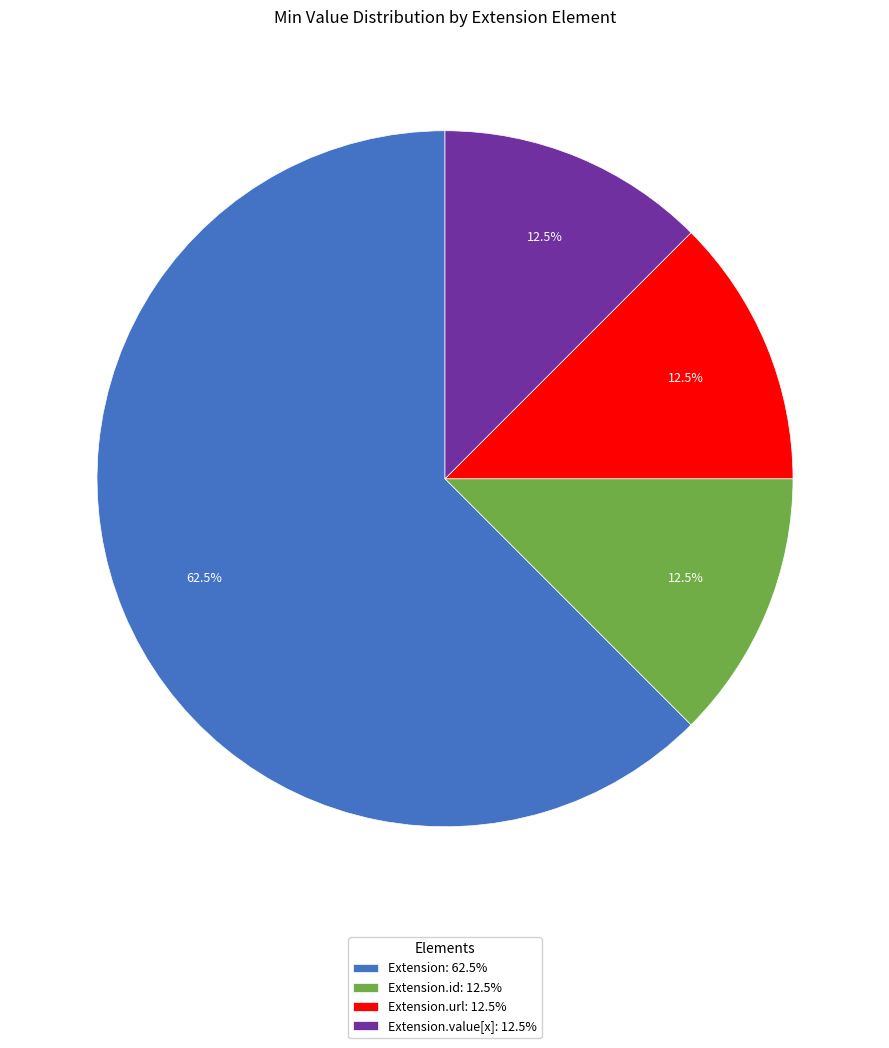

What percentage do Extension.url: 12.5% and Extension.value[x]: 12.5% together represent?

25.0%